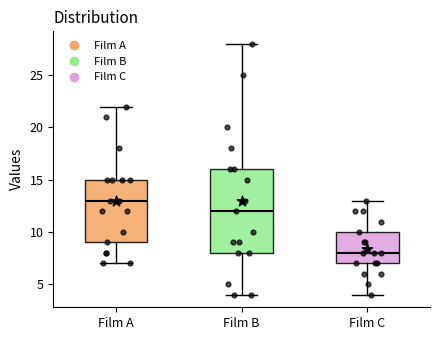

Which box is the tallest, from its lower edge to its upper edge?

Film B